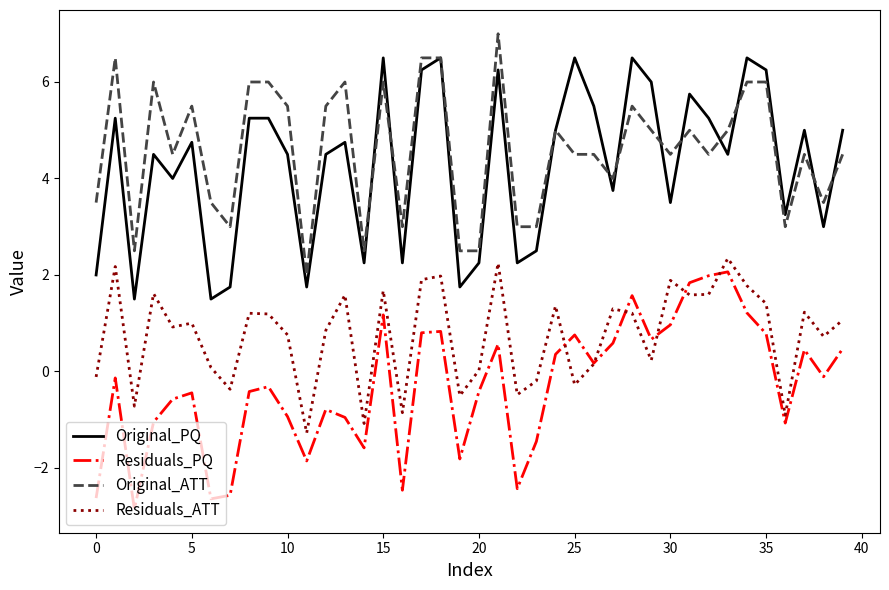

True or false: Residuals_ATT and Original_PQ intersect in this chart.

False